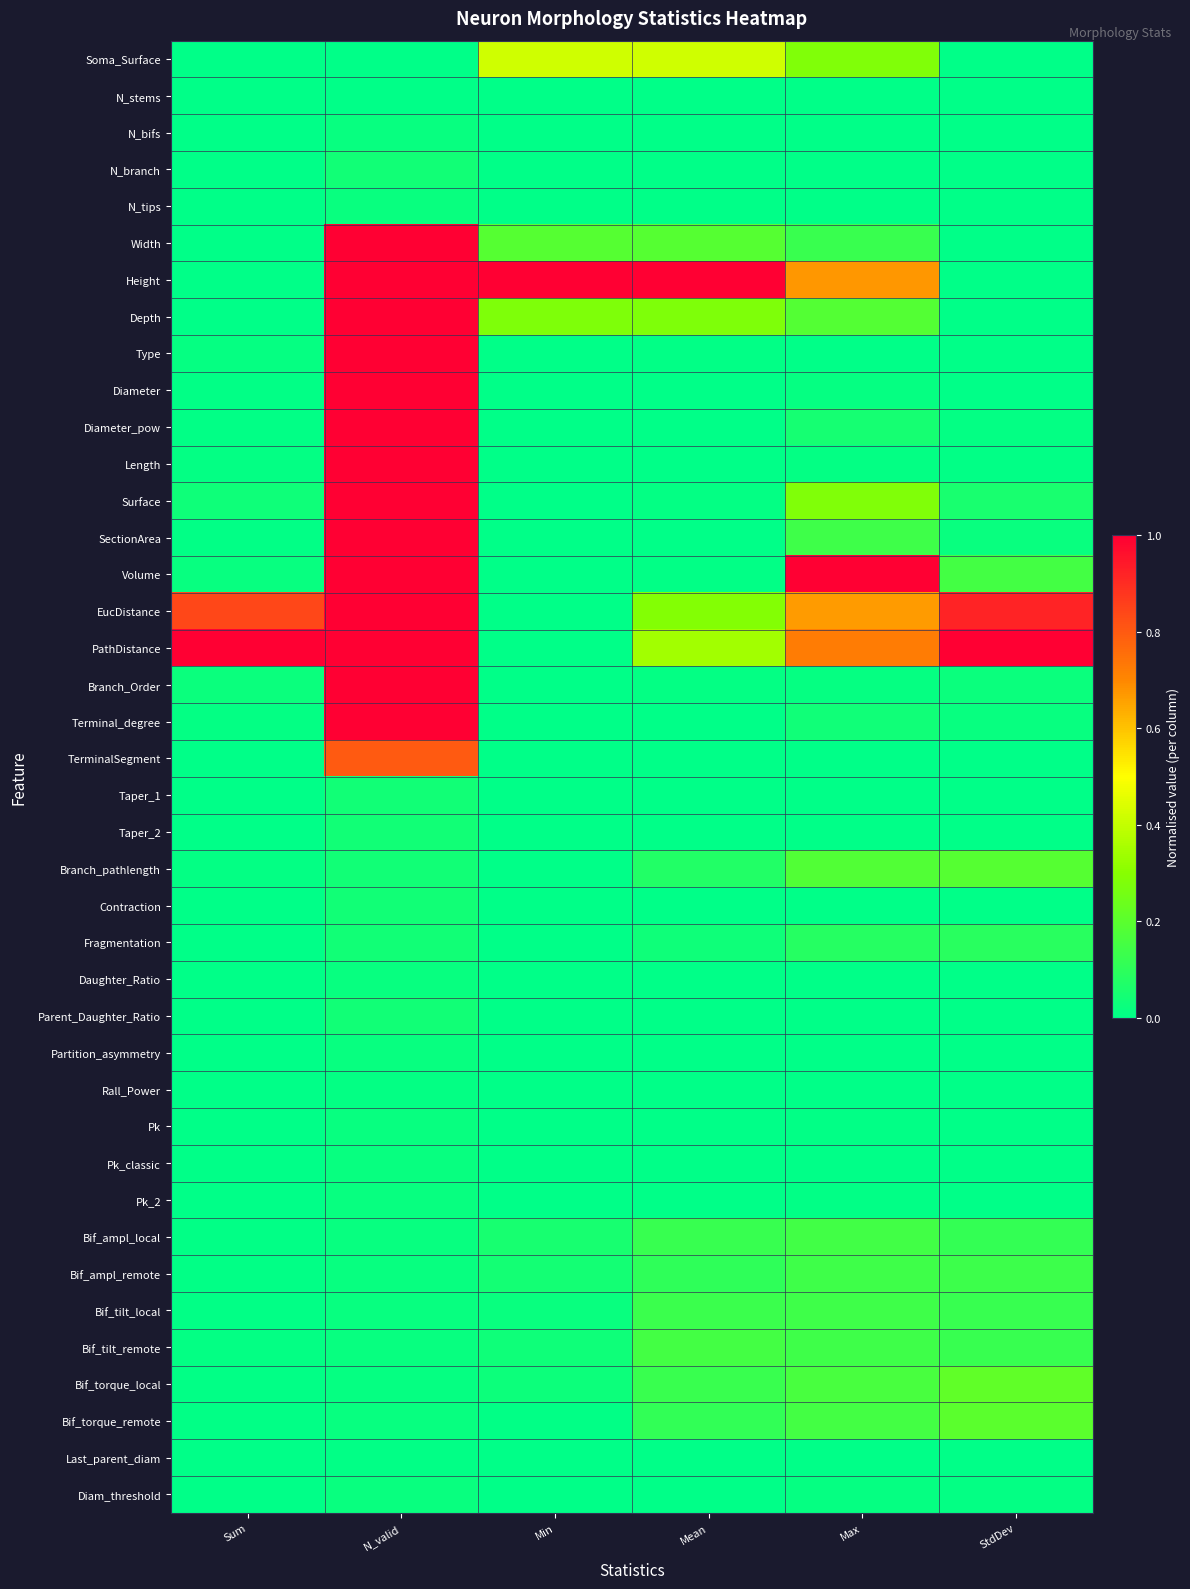

What is the maximum value shown in the chart?

1.0